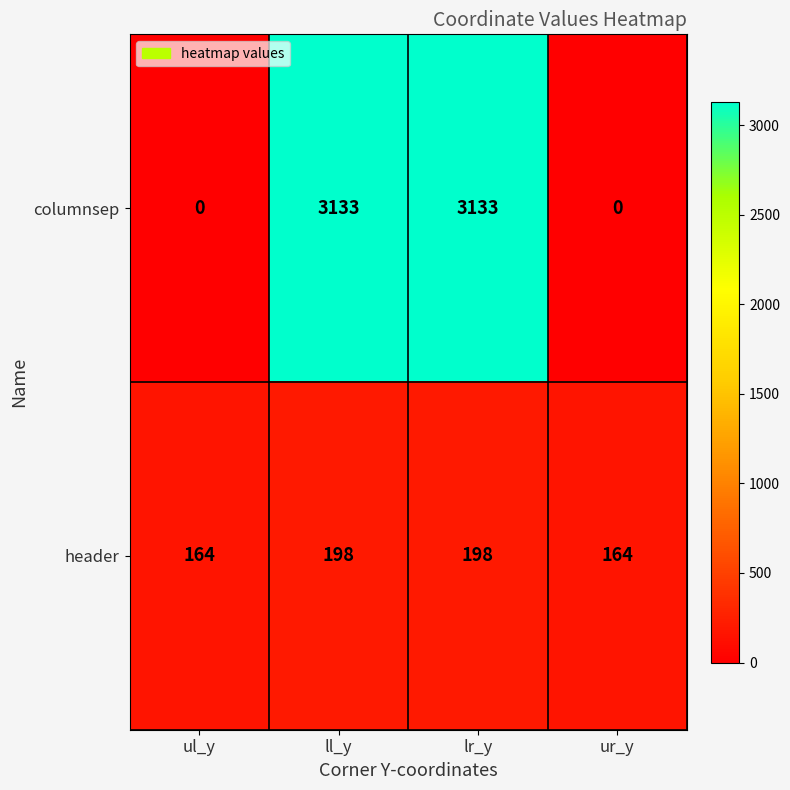

At ll_y, list the series in order from smallest to largest.

header, columnsep